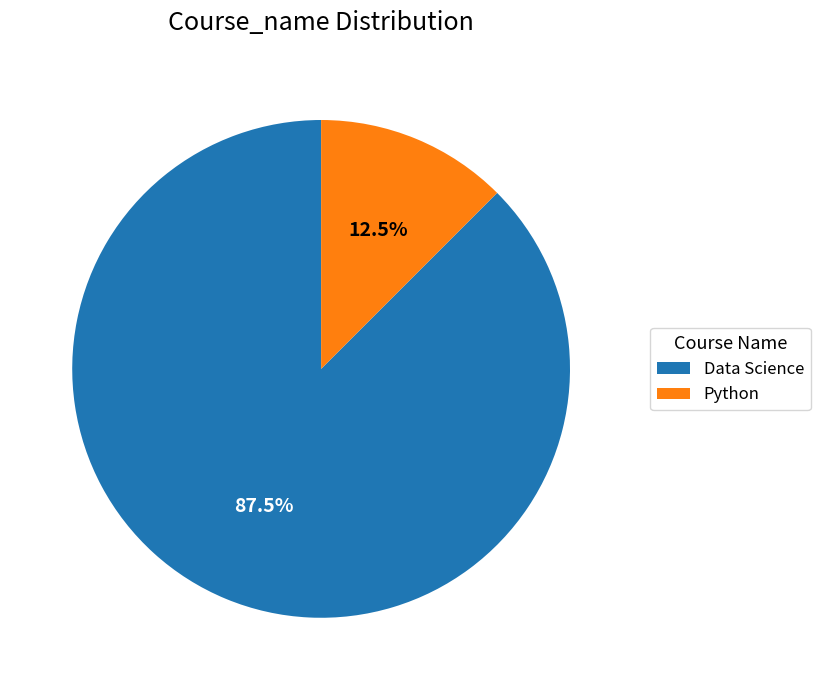

Does any single category account for the majority?

Yes